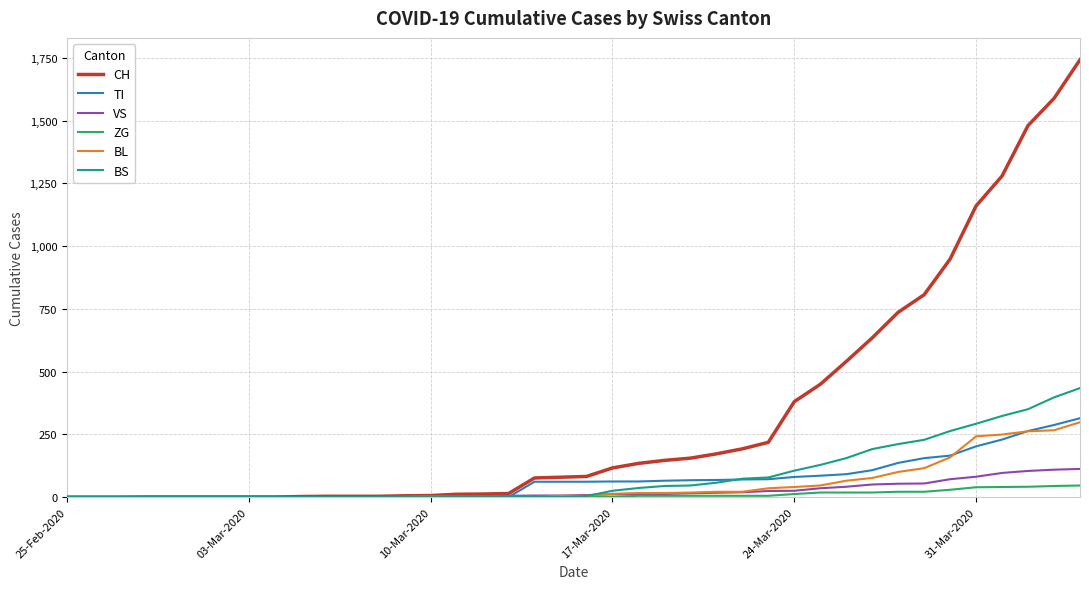

Which series has the largest total across all categories?

CH